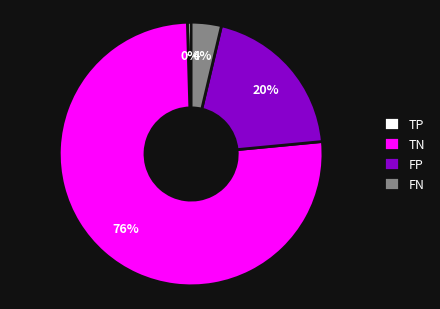

Which slice is the largest?

TN